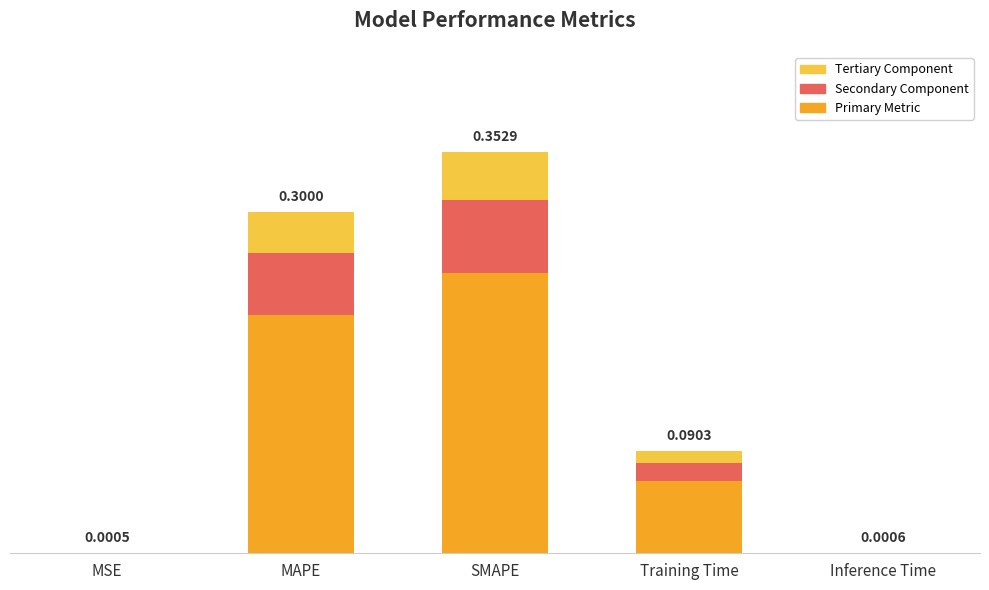

At MSE, list the series in order from smallest to largest.

Tertiary Component, Secondary Component, Primary Metric